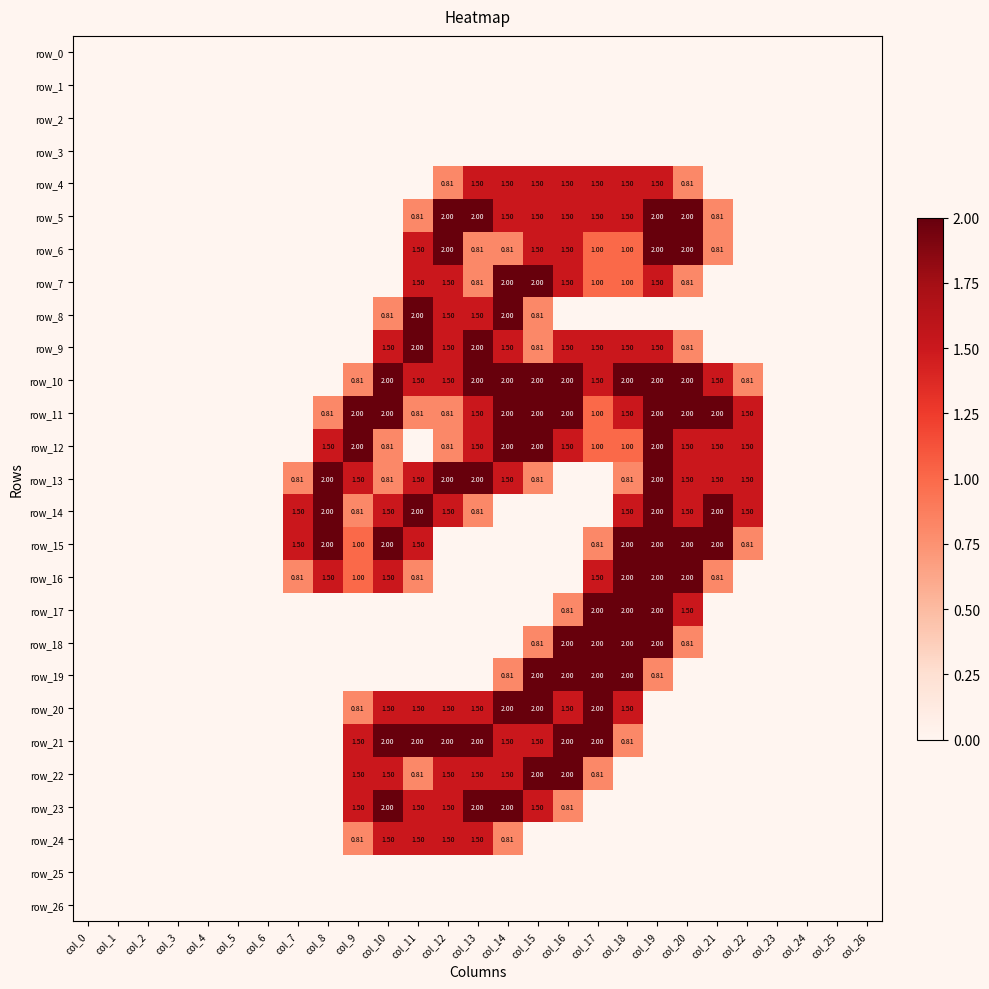

Reading left to right, extract all data points from this chart.

row_0: col_0=0.0	col_1=0.0	col_2=0.0	col_3=0.0	col_4=0.0	col_5=0.0	col_6=0.0	col_7=0.0	col_8=0.0	col_9=0.0	col_10=0.0	col_11=0.0	col_12=0.0	col_13=0.0	col_14=0.0	col_15=0.0	col_16=0.0	col_17=0.0	col_18=0.0	col_19=0.0	col_20=0.0	col_21=0.0	col_22=0.0	col_23=0.0	col_24=0.0	col_25=0.0	col_26=0.0
row_1: col_0=0.0	col_1=0.0	col_2=0.0	col_3=0.0	col_4=0.0	col_5=0.0	col_6=0.0	col_7=0.0	col_8=0.0	col_9=0.0	col_10=0.0	col_11=0.0	col_12=0.0	col_13=0.0	col_14=0.0	col_15=0.0	col_16=0.0	col_17=0.0	col_18=0.0	col_19=0.0	col_20=0.0	col_21=0.0	col_22=0.0	col_23=0.0	col_24=0.0	col_25=0.0	col_26=0.0
row_2: col_0=0.0	col_1=0.0	col_2=0.0	col_3=0.0	col_4=0.0	col_5=0.0	col_6=0.0	col_7=0.0	col_8=0.0	col_9=0.0	col_10=0.0	col_11=0.0	col_12=0.0	col_13=0.0	col_14=0.0	col_15=0.0	col_16=0.0	col_17=0.0	col_18=0.0	col_19=0.0	col_20=0.0	col_21=0.0	col_22=0.0	col_23=0.0	col_24=0.0	col_25=0.0	col_26=0.0
row_3: col_0=0.0	col_1=0.0	col_2=0.0	col_3=0.0	col_4=0.0	col_5=0.0	col_6=0.0	col_7=0.0	col_8=0.0	col_9=0.0	col_10=0.0	col_11=0.0	col_12=0.0	col_13=0.0	col_14=0.0	col_15=0.0	col_16=0.0	col_17=0.0	col_18=0.0	col_19=0.0	col_20=0.0	col_21=0.0	col_22=0.0	col_23=0.0	col_24=0.0	col_25=0.0	col_26=0.0
row_4: col_0=0.0	col_1=0.0	col_2=0.0	col_3=0.0	col_4=0.0	col_5=0.0	col_6=0.0	col_7=0.0	col_8=0.0	col_9=0.0	col_10=0.0	col_11=0.0	col_12=0.8	col_13=1.5	col_14=1.5	col_15=1.5	col_16=1.5	col_17=1.5	col_18=1.5	col_19=1.5	col_20=0.8	col_21=0.0	col_22=0.0	col_23=0.0	col_24=0.0	col_25=0.0	col_26=0.0
row_5: col_0=0.0	col_1=0.0	col_2=0.0	col_3=0.0	col_4=0.0	col_5=0.0	col_6=0.0	col_7=0.0	col_8=0.0	col_9=0.0	col_10=0.0	col_11=0.8	col_12=2.0	col_13=2.0	col_14=1.5	col_15=1.5	col_16=1.5	col_17=1.5	col_18=1.5	col_19=2.0	col_20=2.0	col_21=0.8	col_22=0.0	col_23=0.0	col_24=0.0	col_25=0.0	col_26=0.0
row_6: col_0=0.0	col_1=0.0	col_2=0.0	col_3=0.0	col_4=0.0	col_5=0.0	col_6=0.0	col_7=0.0	col_8=0.0	col_9=0.0	col_10=0.0	col_11=1.5	col_12=2.0	col_13=0.8	col_14=0.8	col_15=1.5	col_16=1.5	col_17=1.0	col_18=1.0	col_19=2.0	col_20=2.0	col_21=0.8	col_22=0.0	col_23=0.0	col_24=0.0	col_25=0.0	col_26=0.0
row_7: col_0=0.0	col_1=0.0	col_2=0.0	col_3=0.0	col_4=0.0	col_5=0.0	col_6=0.0	col_7=0.0	col_8=0.0	col_9=0.0	col_10=0.0	col_11=1.5	col_12=1.5	col_13=0.8	col_14=2.0	col_15=2.0	col_16=1.5	col_17=1.0	col_18=1.0	col_19=1.5	col_20=0.8	col_21=0.0	col_22=0.0	col_23=0.0	col_24=0.0	col_25=0.0	col_26=0.0
row_8: col_0=0.0	col_1=0.0	col_2=0.0	col_3=0.0	col_4=0.0	col_5=0.0	col_6=0.0	col_7=0.0	col_8=0.0	col_9=0.0	col_10=0.8	col_11=2.0	col_12=1.5	col_13=1.5	col_14=2.0	col_15=0.8	col_16=0.0	col_17=0.0	col_18=0.0	col_19=0.0	col_20=0.0	col_21=0.0	col_22=0.0	col_23=0.0	col_24=0.0	col_25=0.0	col_26=0.0
row_9: col_0=0.0	col_1=0.0	col_2=0.0	col_3=0.0	col_4=0.0	col_5=0.0	col_6=0.0	col_7=0.0	col_8=0.0	col_9=0.0	col_10=1.5	col_11=2.0	col_12=1.5	col_13=2.0	col_14=1.5	col_15=0.8	col_16=1.5	col_17=1.5	col_18=1.5	col_19=1.5	col_20=0.8	col_21=0.0	col_22=0.0	col_23=0.0	col_24=0.0	col_25=0.0	col_26=0.0
row_10: col_0=0.0	col_1=0.0	col_2=0.0	col_3=0.0	col_4=0.0	col_5=0.0	col_6=0.0	col_7=0.0	col_8=0.0	col_9=0.8	col_10=2.0	col_11=1.5	col_12=1.5	col_13=2.0	col_14=2.0	col_15=2.0	col_16=2.0	col_17=1.5	col_18=2.0	col_19=2.0	col_20=2.0	col_21=1.5	col_22=0.8	col_23=0.0	col_24=0.0	col_25=0.0	col_26=0.0
row_11: col_0=0.0	col_1=0.0	col_2=0.0	col_3=0.0	col_4=0.0	col_5=0.0	col_6=0.0	col_7=0.0	col_8=0.8	col_9=2.0	col_10=2.0	col_11=0.8	col_12=0.8	col_13=1.5	col_14=2.0	col_15=2.0	col_16=2.0	col_17=1.0	col_18=1.5	col_19=2.0	col_20=2.0	col_21=2.0	col_22=1.5	col_23=0.0	col_24=0.0	col_25=0.0	col_26=0.0
row_12: col_0=0.0	col_1=0.0	col_2=0.0	col_3=0.0	col_4=0.0	col_5=0.0	col_6=0.0	col_7=0.0	col_8=1.5	col_9=2.0	col_10=0.8	col_11=0.0	col_12=0.8	col_13=1.5	col_14=2.0	col_15=2.0	col_16=1.5	col_17=1.0	col_18=1.0	col_19=2.0	col_20=1.5	col_21=1.5	col_22=1.5	col_23=0.0	col_24=0.0	col_25=0.0	col_26=0.0
row_13: col_0=0.0	col_1=0.0	col_2=0.0	col_3=0.0	col_4=0.0	col_5=0.0	col_6=0.0	col_7=0.8	col_8=2.0	col_9=1.5	col_10=0.8	col_11=1.5	col_12=2.0	col_13=2.0	col_14=1.5	col_15=0.8	col_16=0.0	col_17=0.0	col_18=0.8	col_19=2.0	col_20=1.5	col_21=1.5	col_22=1.5	col_23=0.0	col_24=0.0	col_25=0.0	col_26=0.0
row_14: col_0=0.0	col_1=0.0	col_2=0.0	col_3=0.0	col_4=0.0	col_5=0.0	col_6=0.0	col_7=1.5	col_8=2.0	col_9=0.8	col_10=1.5	col_11=2.0	col_12=1.5	col_13=0.8	col_14=0.0	col_15=0.0	col_16=0.0	col_17=0.0	col_18=1.5	col_19=2.0	col_20=1.5	col_21=2.0	col_22=1.5	col_23=0.0	col_24=0.0	col_25=0.0	col_26=0.0
row_15: col_0=0.0	col_1=0.0	col_2=0.0	col_3=0.0	col_4=0.0	col_5=0.0	col_6=0.0	col_7=1.5	col_8=2.0	col_9=1.0	col_10=2.0	col_11=1.5	col_12=0.0	col_13=0.0	col_14=0.0	col_15=0.0	col_16=0.0	col_17=0.8	col_18=2.0	col_19=2.0	col_20=2.0	col_21=2.0	col_22=0.8	col_23=0.0	col_24=0.0	col_25=0.0	col_26=0.0
row_16: col_0=0.0	col_1=0.0	col_2=0.0	col_3=0.0	col_4=0.0	col_5=0.0	col_6=0.0	col_7=0.8	col_8=1.5	col_9=1.0	col_10=1.5	col_11=0.8	col_12=0.0	col_13=0.0	col_14=0.0	col_15=0.0	col_16=0.0	col_17=1.5	col_18=2.0	col_19=2.0	col_20=2.0	col_21=0.8	col_22=0.0	col_23=0.0	col_24=0.0	col_25=0.0	col_26=0.0
row_17: col_0=0.0	col_1=0.0	col_2=0.0	col_3=0.0	col_4=0.0	col_5=0.0	col_6=0.0	col_7=0.0	col_8=0.0	col_9=0.0	col_10=0.0	col_11=0.0	col_12=0.0	col_13=0.0	col_14=0.0	col_15=0.0	col_16=0.8	col_17=2.0	col_18=2.0	col_19=2.0	col_20=1.5	col_21=0.0	col_22=0.0	col_23=0.0	col_24=0.0	col_25=0.0	col_26=0.0
row_18: col_0=0.0	col_1=0.0	col_2=0.0	col_3=0.0	col_4=0.0	col_5=0.0	col_6=0.0	col_7=0.0	col_8=0.0	col_9=0.0	col_10=0.0	col_11=0.0	col_12=0.0	col_13=0.0	col_14=0.0	col_15=0.8	col_16=2.0	col_17=2.0	col_18=2.0	col_19=2.0	col_20=0.8	col_21=0.0	col_22=0.0	col_23=0.0	col_24=0.0	col_25=0.0	col_26=0.0
row_19: col_0=0.0	col_1=0.0	col_2=0.0	col_3=0.0	col_4=0.0	col_5=0.0	col_6=0.0	col_7=0.0	col_8=0.0	col_9=0.0	col_10=0.0	col_11=0.0	col_12=0.0	col_13=0.0	col_14=0.8	col_15=2.0	col_16=2.0	col_17=2.0	col_18=2.0	col_19=0.8	col_20=0.0	col_21=0.0	col_22=0.0	col_23=0.0	col_24=0.0	col_25=0.0	col_26=0.0
row_20: col_0=0.0	col_1=0.0	col_2=0.0	col_3=0.0	col_4=0.0	col_5=0.0	col_6=0.0	col_7=0.0	col_8=0.0	col_9=0.8	col_10=1.5	col_11=1.5	col_12=1.5	col_13=1.5	col_14=2.0	col_15=2.0	col_16=1.5	col_17=2.0	col_18=1.5	col_19=0.0	col_20=0.0	col_21=0.0	col_22=0.0	col_23=0.0	col_24=0.0	col_25=0.0	col_26=0.0
row_21: col_0=0.0	col_1=0.0	col_2=0.0	col_3=0.0	col_4=0.0	col_5=0.0	col_6=0.0	col_7=0.0	col_8=0.0	col_9=1.5	col_10=2.0	col_11=2.0	col_12=2.0	col_13=2.0	col_14=1.5	col_15=1.5	col_16=2.0	col_17=2.0	col_18=0.8	col_19=0.0	col_20=0.0	col_21=0.0	col_22=0.0	col_23=0.0	col_24=0.0	col_25=0.0	col_26=0.0
row_22: col_0=0.0	col_1=0.0	col_2=0.0	col_3=0.0	col_4=0.0	col_5=0.0	col_6=0.0	col_7=0.0	col_8=0.0	col_9=1.5	col_10=1.5	col_11=0.8	col_12=1.5	col_13=1.5	col_14=1.5	col_15=2.0	col_16=2.0	col_17=0.8	col_18=0.0	col_19=0.0	col_20=0.0	col_21=0.0	col_22=0.0	col_23=0.0	col_24=0.0	col_25=0.0	col_26=0.0
row_23: col_0=0.0	col_1=0.0	col_2=0.0	col_3=0.0	col_4=0.0	col_5=0.0	col_6=0.0	col_7=0.0	col_8=0.0	col_9=1.5	col_10=2.0	col_11=1.5	col_12=1.5	col_13=2.0	col_14=2.0	col_15=1.5	col_16=0.8	col_17=0.0	col_18=0.0	col_19=0.0	col_20=0.0	col_21=0.0	col_22=0.0	col_23=0.0	col_24=0.0	col_25=0.0	col_26=0.0
row_24: col_0=0.0	col_1=0.0	col_2=0.0	col_3=0.0	col_4=0.0	col_5=0.0	col_6=0.0	col_7=0.0	col_8=0.0	col_9=0.8	col_10=1.5	col_11=1.5	col_12=1.5	col_13=1.5	col_14=0.8	col_15=0.0	col_16=0.0	col_17=0.0	col_18=0.0	col_19=0.0	col_20=0.0	col_21=0.0	col_22=0.0	col_23=0.0	col_24=0.0	col_25=0.0	col_26=0.0
row_25: col_0=0.0	col_1=0.0	col_2=0.0	col_3=0.0	col_4=0.0	col_5=0.0	col_6=0.0	col_7=0.0	col_8=0.0	col_9=0.0	col_10=0.0	col_11=0.0	col_12=0.0	col_13=0.0	col_14=0.0	col_15=0.0	col_16=0.0	col_17=0.0	col_18=0.0	col_19=0.0	col_20=0.0	col_21=0.0	col_22=0.0	col_23=0.0	col_24=0.0	col_25=0.0	col_26=0.0
row_26: col_0=0.0	col_1=0.0	col_2=0.0	col_3=0.0	col_4=0.0	col_5=0.0	col_6=0.0	col_7=0.0	col_8=0.0	col_9=0.0	col_10=0.0	col_11=0.0	col_12=0.0	col_13=0.0	col_14=0.0	col_15=0.0	col_16=0.0	col_17=0.0	col_18=0.0	col_19=0.0	col_20=0.0	col_21=0.0	col_22=0.0	col_23=0.0	col_24=0.0	col_25=0.0	col_26=0.0